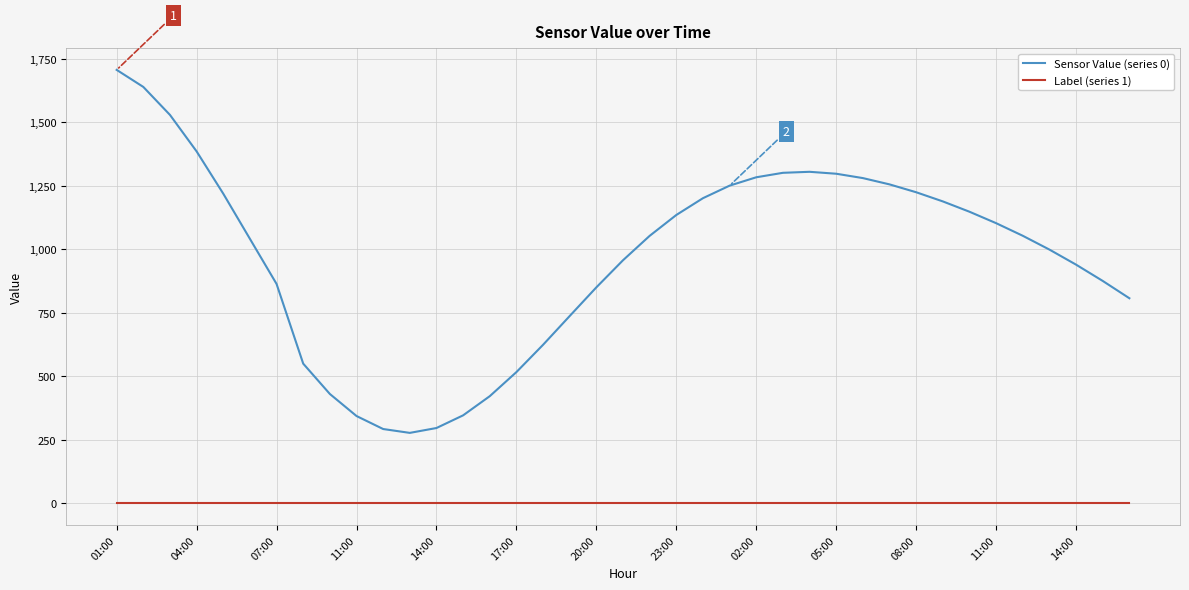

What is the difference between the maximum and minimum values in the Sensor Value (series 0) series?

1429.7